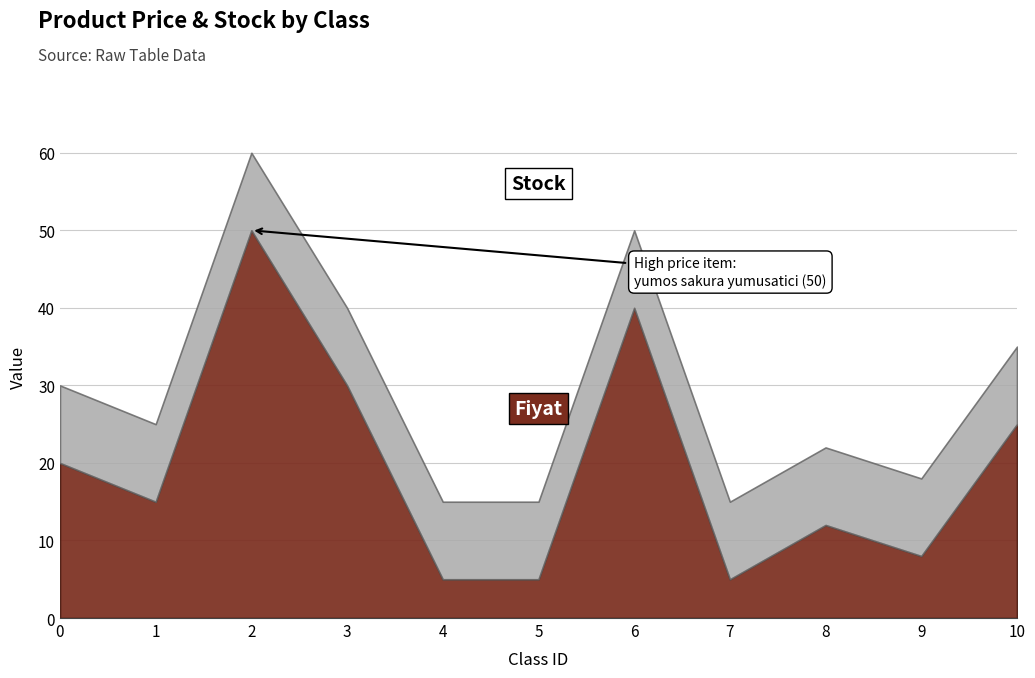

What is the value of the Fiyat point at the 11th from the left?

25